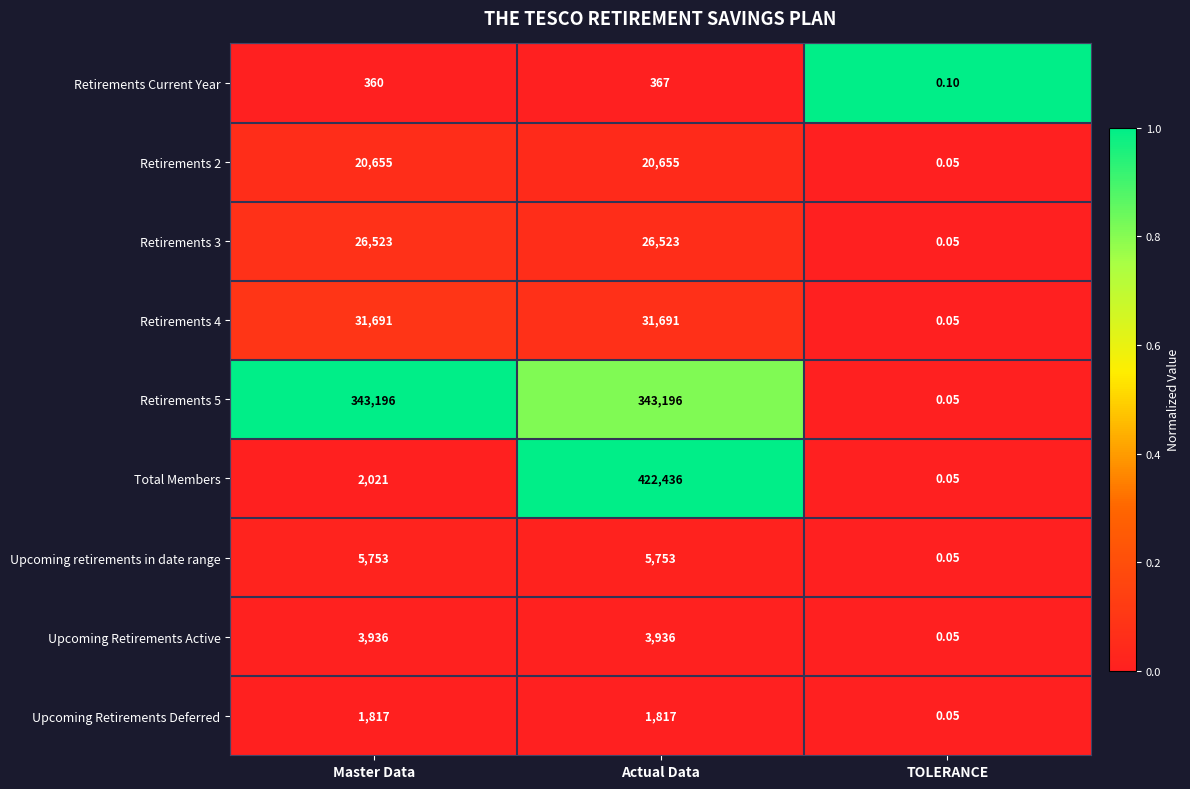

At Actual Data, list the series in order from largest to smallest.

Total Members, Retirements 5, Retirements 4, Retirements 3, Retirements 2, Upcoming retirements in date range, Upcoming Retirements Active, Upcoming Retirements Deferred, Retirements Current Year